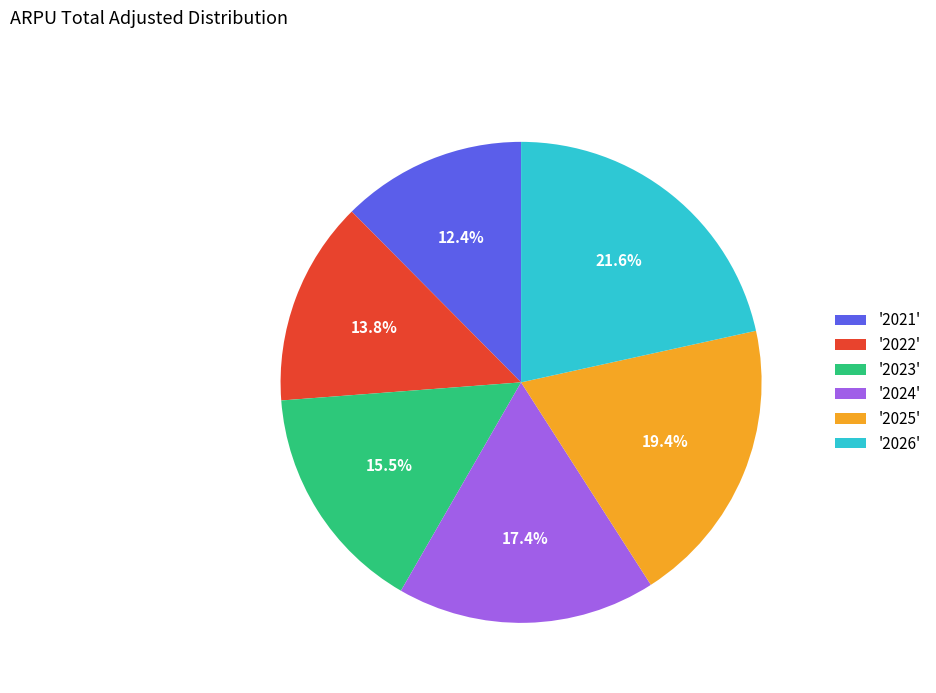

What is the ratio of the value at '2024' to the value at '2026'?

0.8